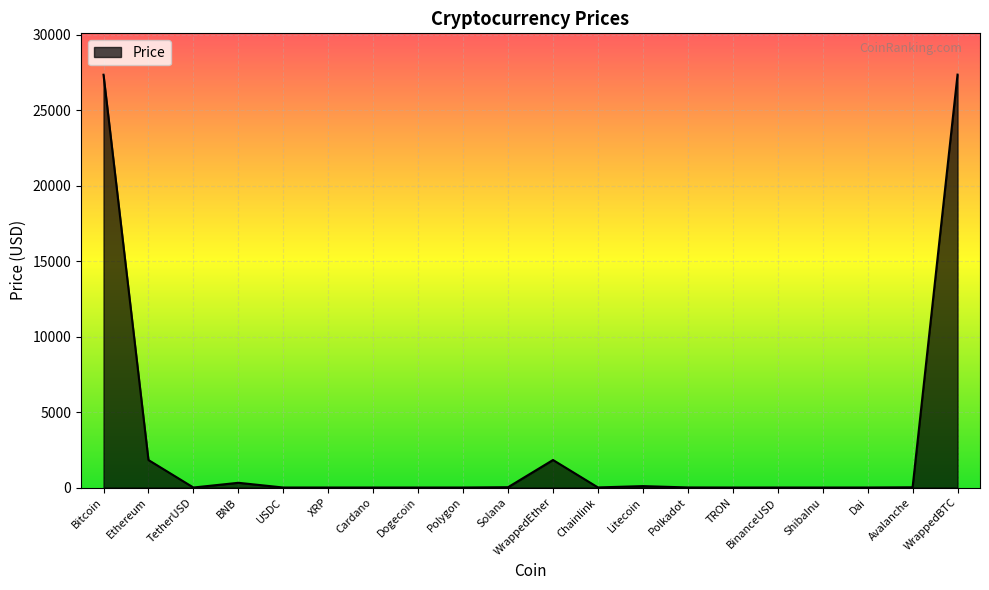

What is the difference between the maximum and minimum values?

27357.6